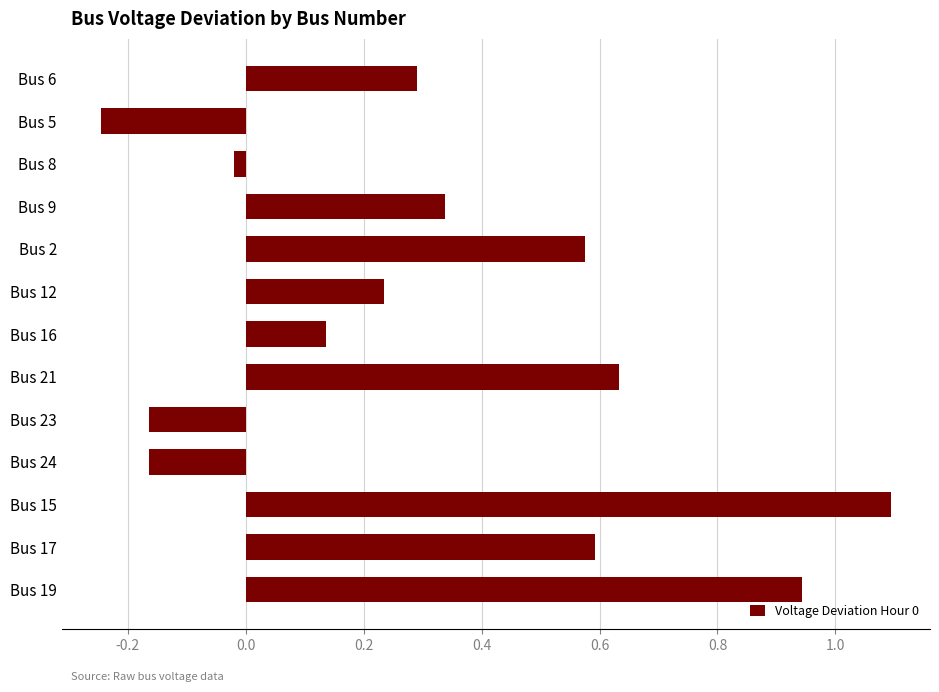

Between Bus 23 and Bus 5, which is larger?

Bus 23